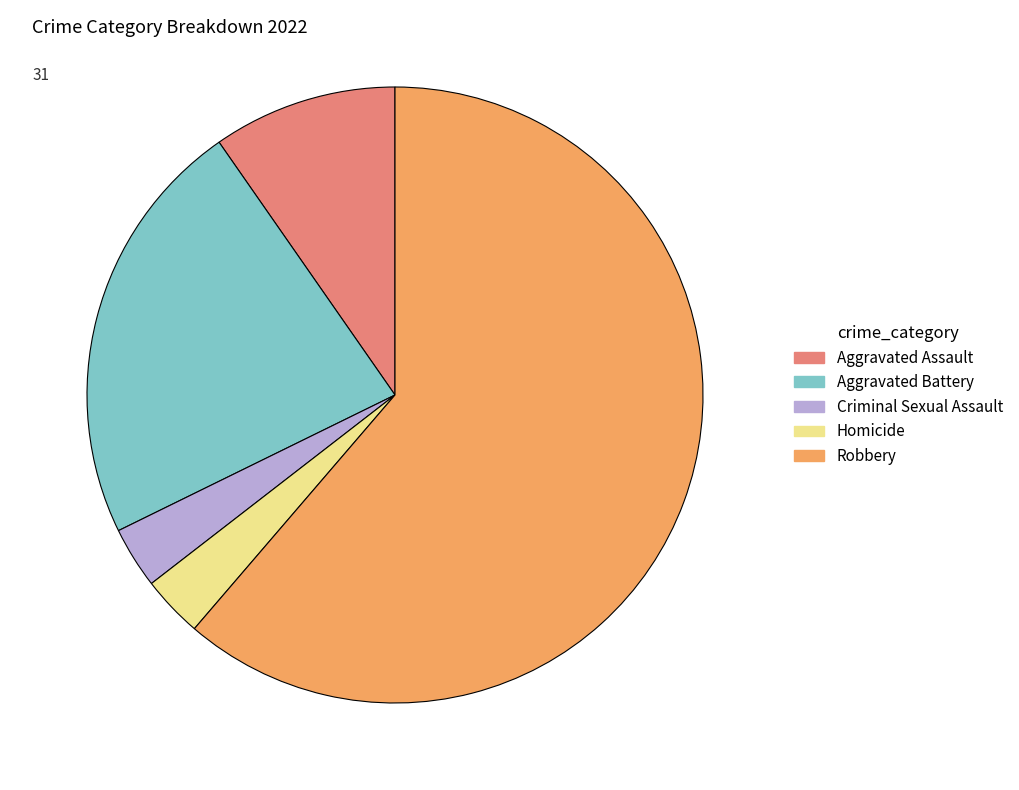

Is there a majority slice in this chart?

Yes